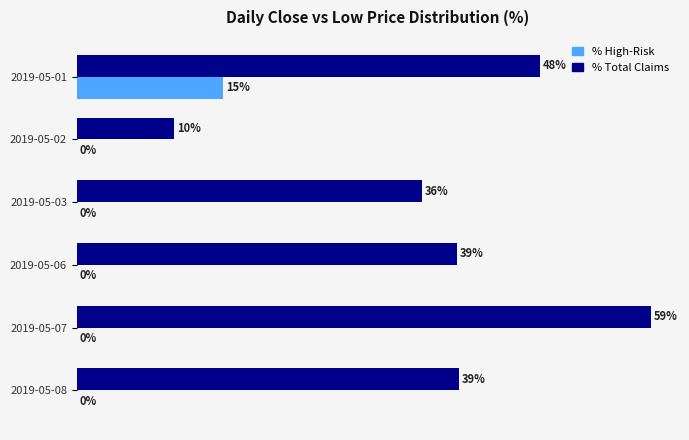

Is the value of % High-Risk at 2019-05-07 greater than the value of % Total Claims at 2019-05-06?

No